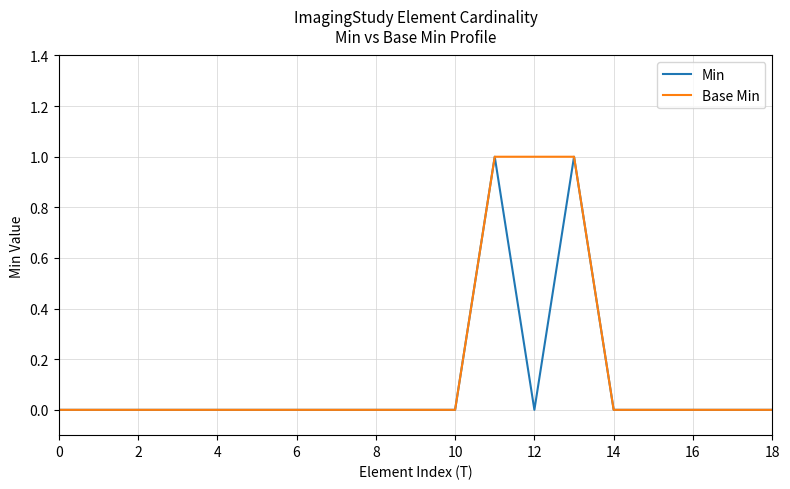

How many lines are shown in the chart?

2